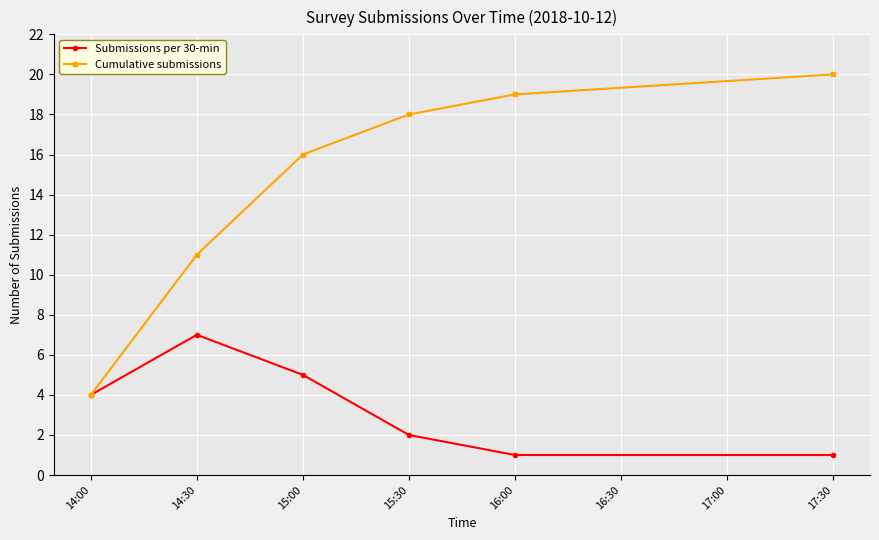

Which series has the largest total across all categories?

Cumulative submissions